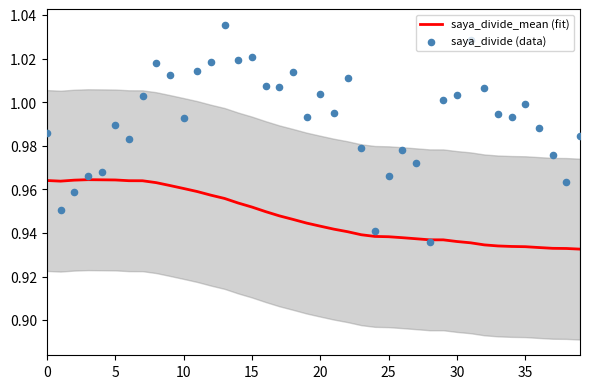

At how many categories does at least one series exceed 0?

40